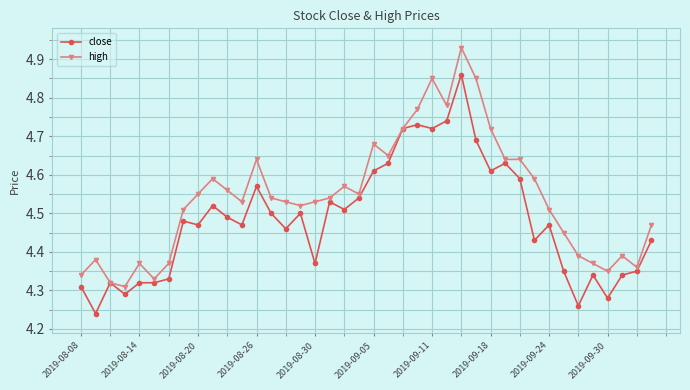

At how many categories does at least one series exceed 4?

40